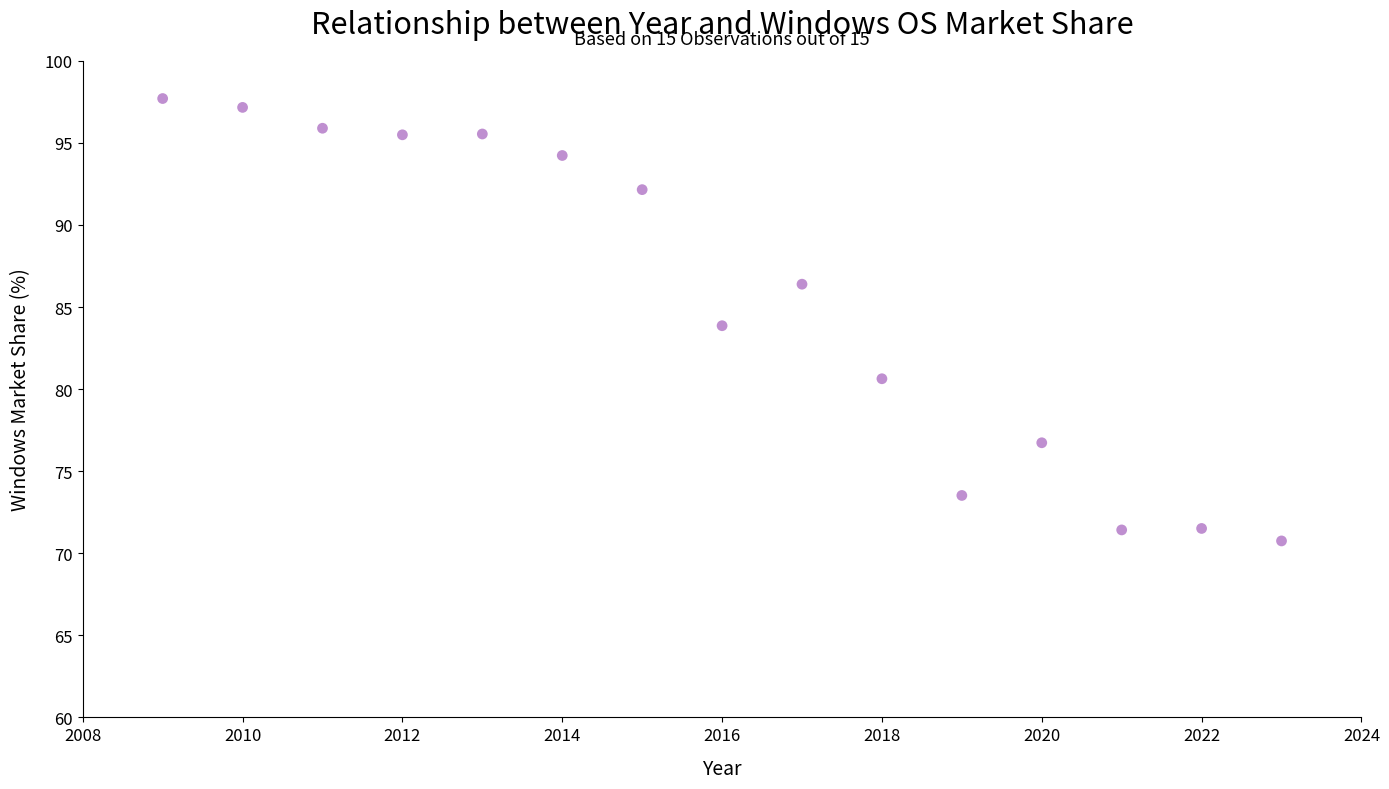

What is the range of X values (max minus min)?

14.0